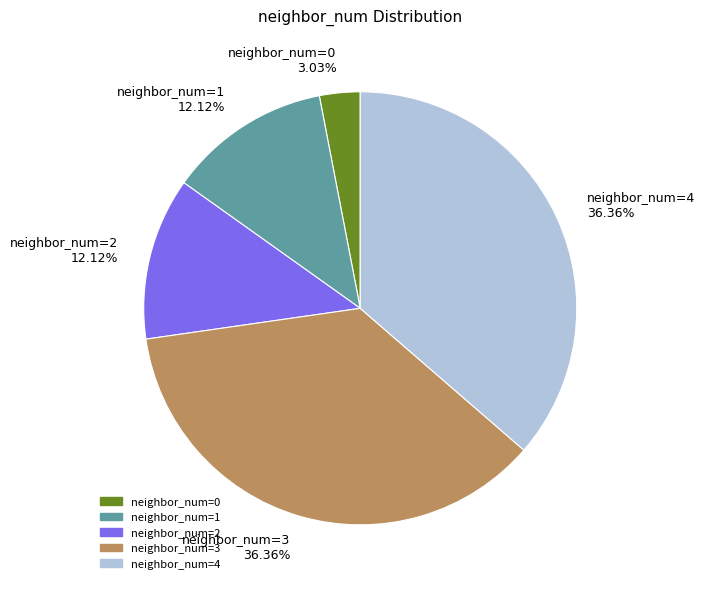

What is the total percentage of neighbor_num=0 and neighbor_num=1?

15.2%